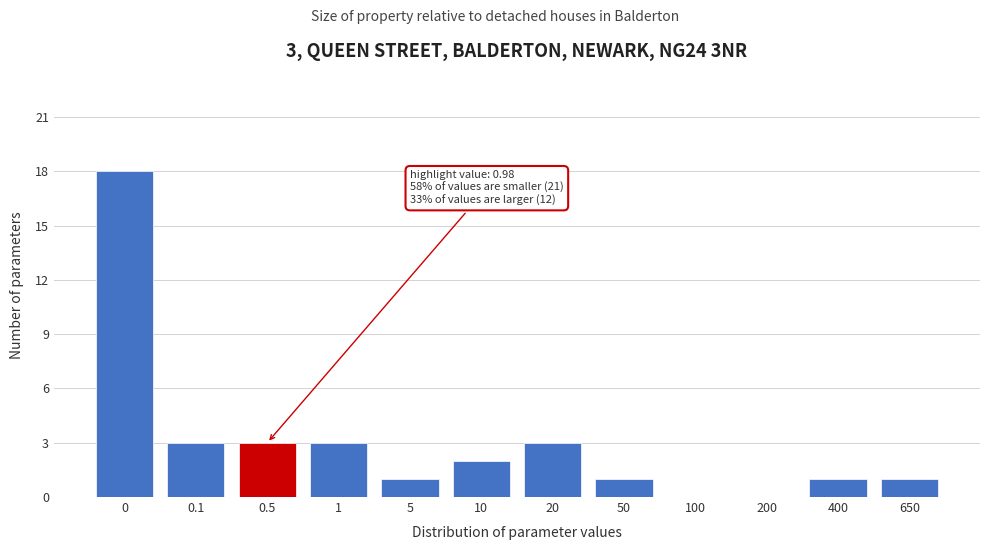

Reading right to left, what are all the values shown in this chart?

650=1	400=1	200=0	100=0	50=1	20=3	10=2	5=1	1=3	0.5=3	0.1=3	0=18